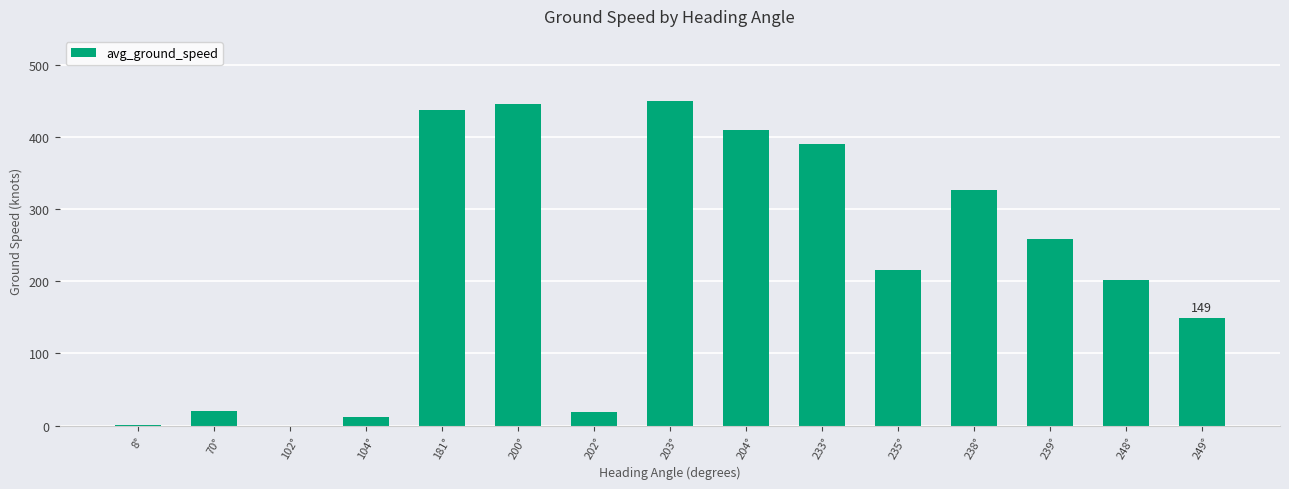

What is the maximum value shown in the chart?

450